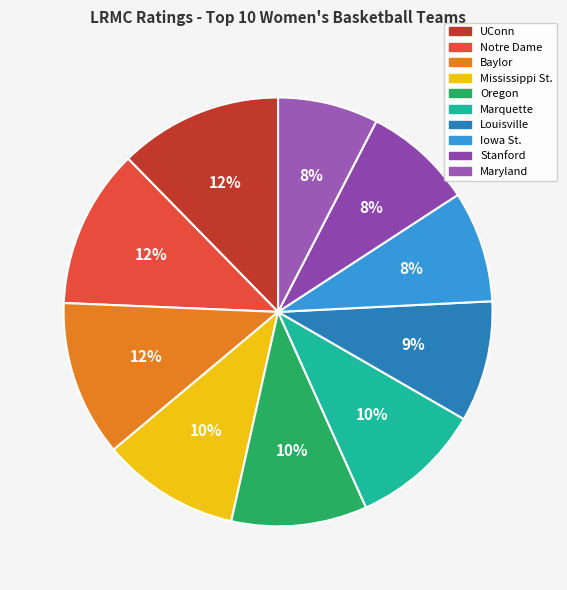

How many segments does this pie chart have?

10